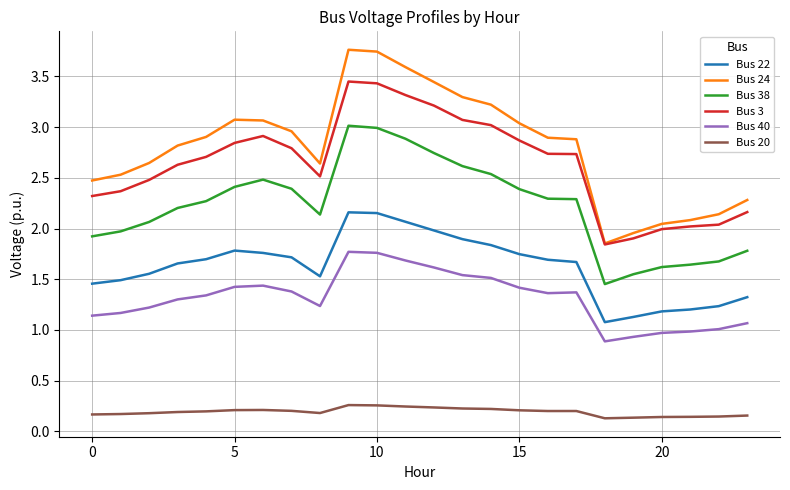

What is the greatest value displayed?

3.8